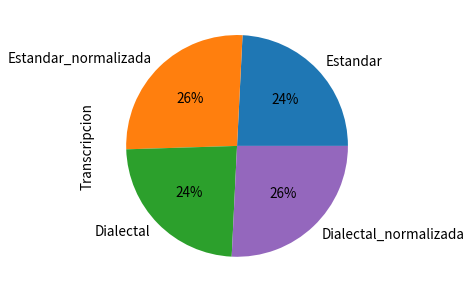

How many slices are in this pie chart?

4